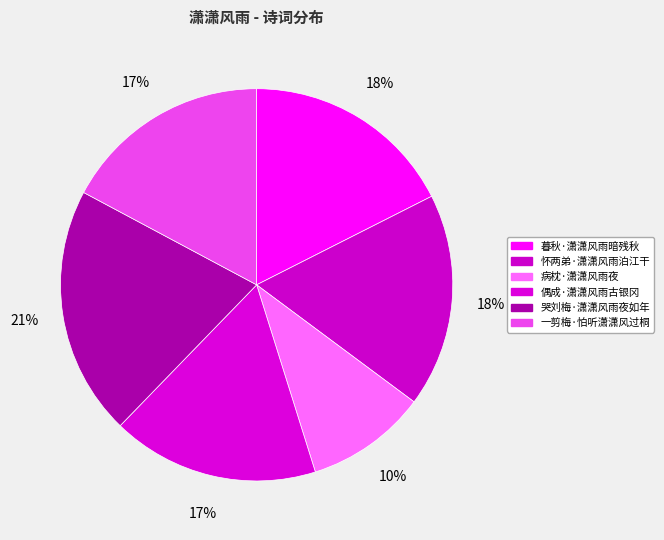

Combined, what portion of the pie is 怀两弟·潇潇风雨泊江干 and 哭刘梅·潇潇风雨夜如年?

38.2%